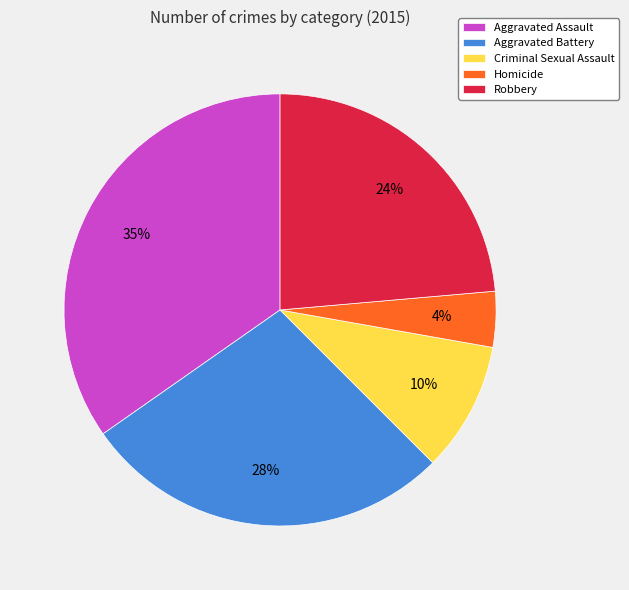

Combined, do Aggravated Assault and Aggravated Battery account for over 50%?

Yes